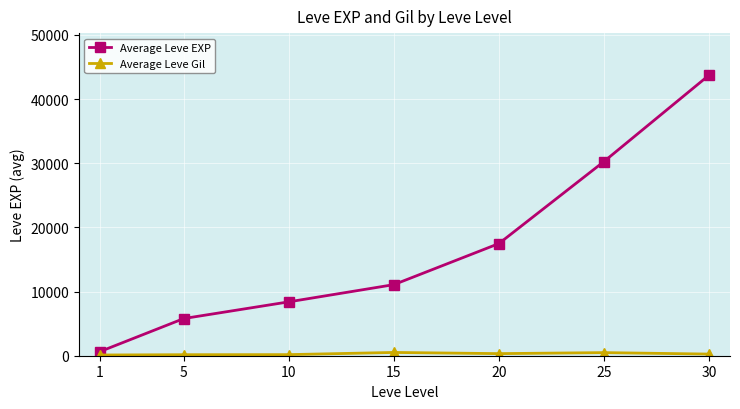

What is the sum of all Average Leve EXP values?

117398.3